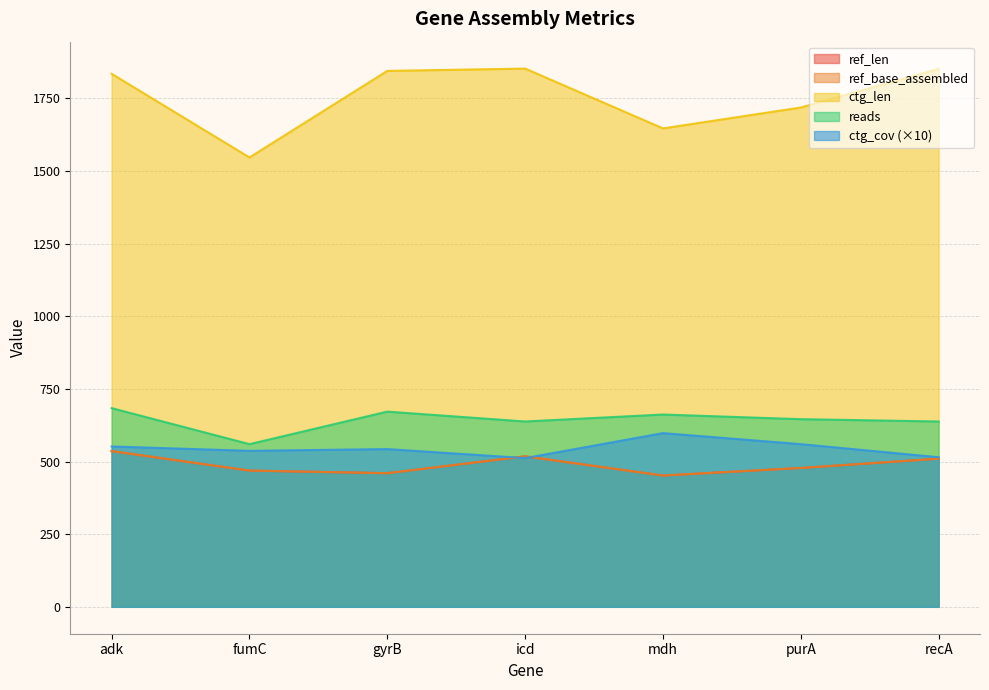

How many interior local valleys does the ref_len series have?

2